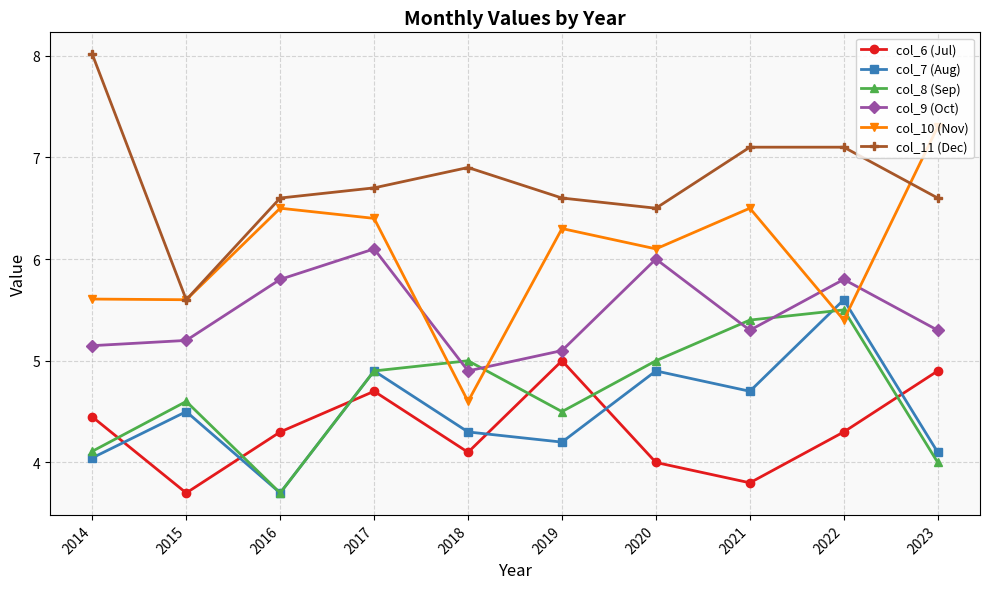

How many data points in col_10 (Nov) are above 6?

6